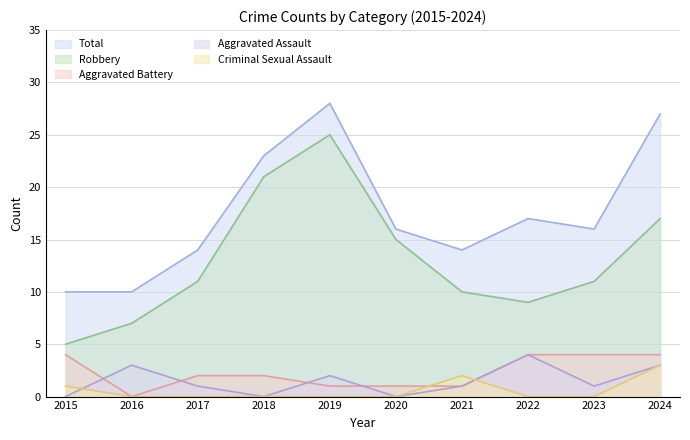

Where is Aggravated Battery nearest to the value 2?

2017